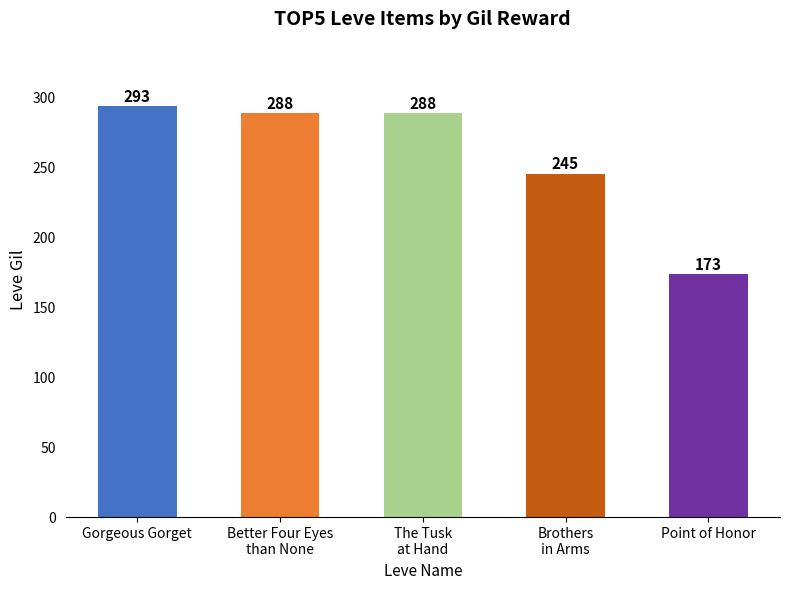

What is the sum of the values at Gorgeous Gorget and The Tusk
at Hand?

581